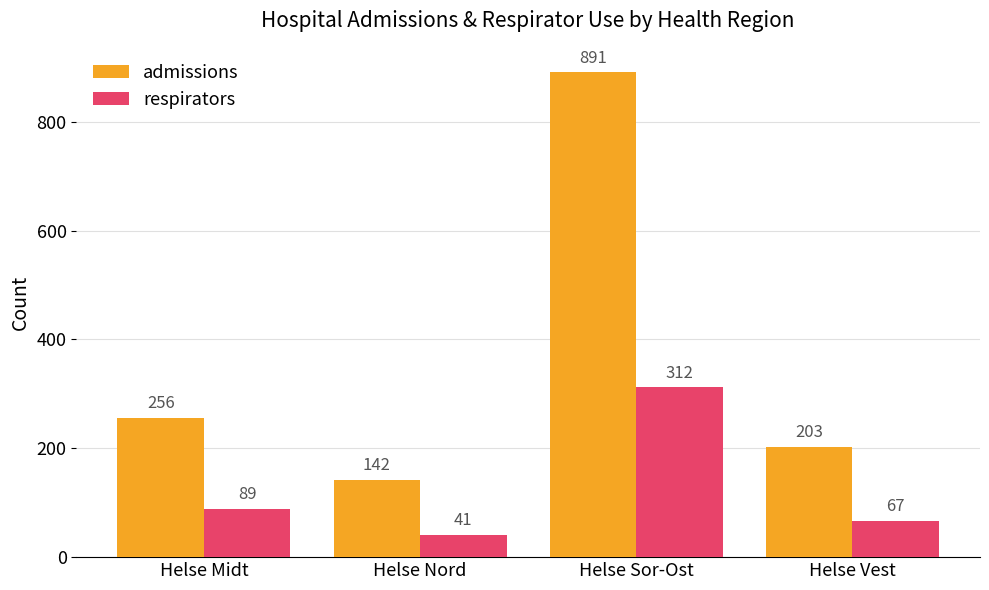

Reading left to right, extract all data points from this chart.

admissions: Helse Midt=256	Helse Nord=142	Helse Sor-Ost=891	Helse Vest=203
respirators: Helse Midt=89	Helse Nord=41	Helse Sor-Ost=312	Helse Vest=67